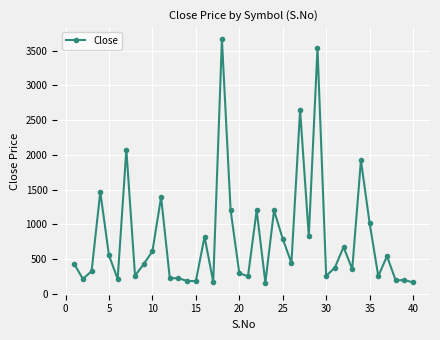

What is the value of the 37th point from the left?

540